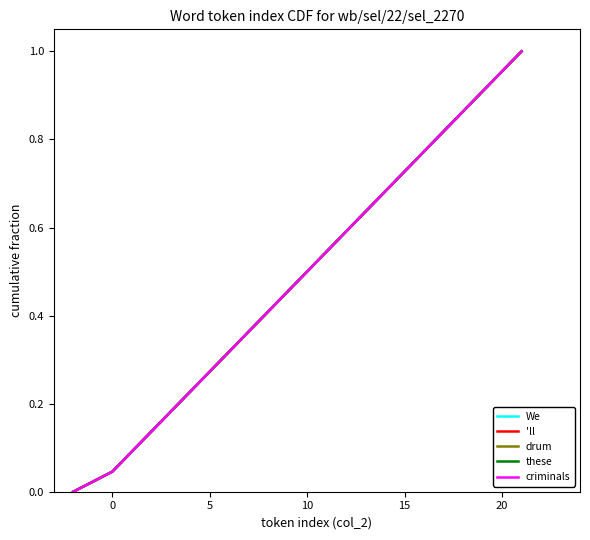

Does the chart have visible grid lines?

No